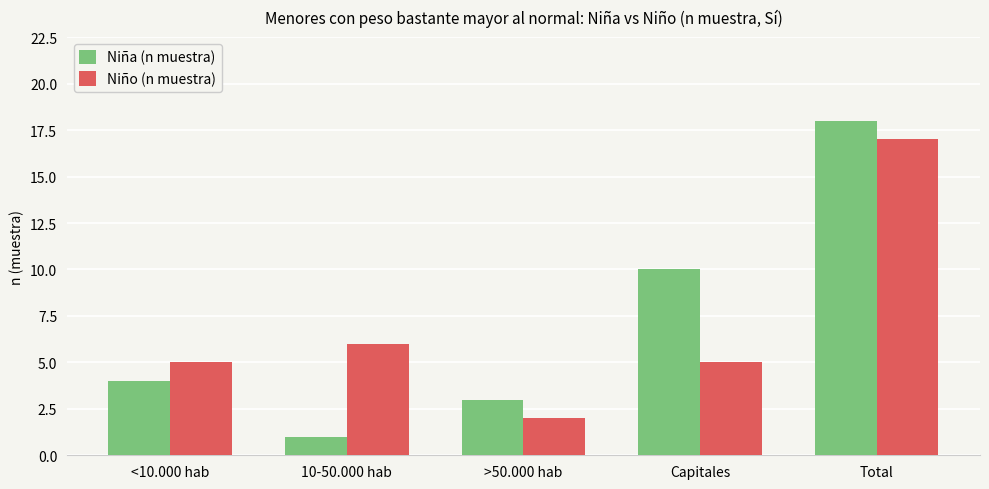

True or false: Niña (n muestra) has a value of 3 at <10.000 hab.

False